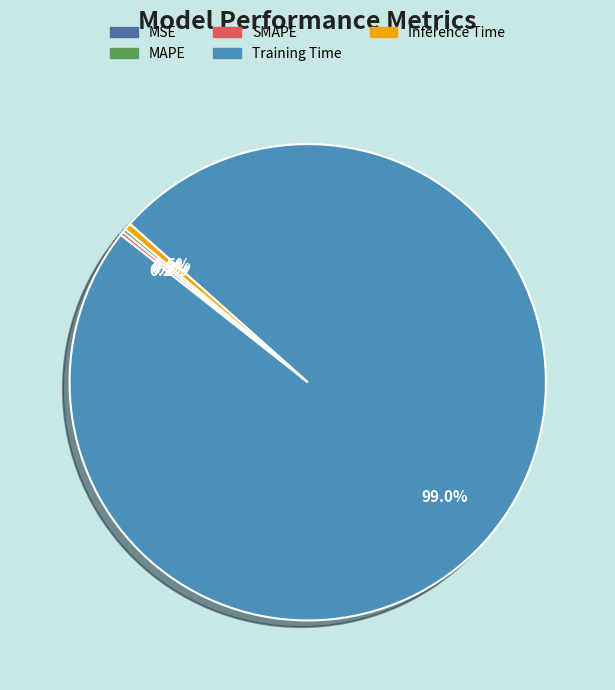

Count the number of slices in the pie.

5